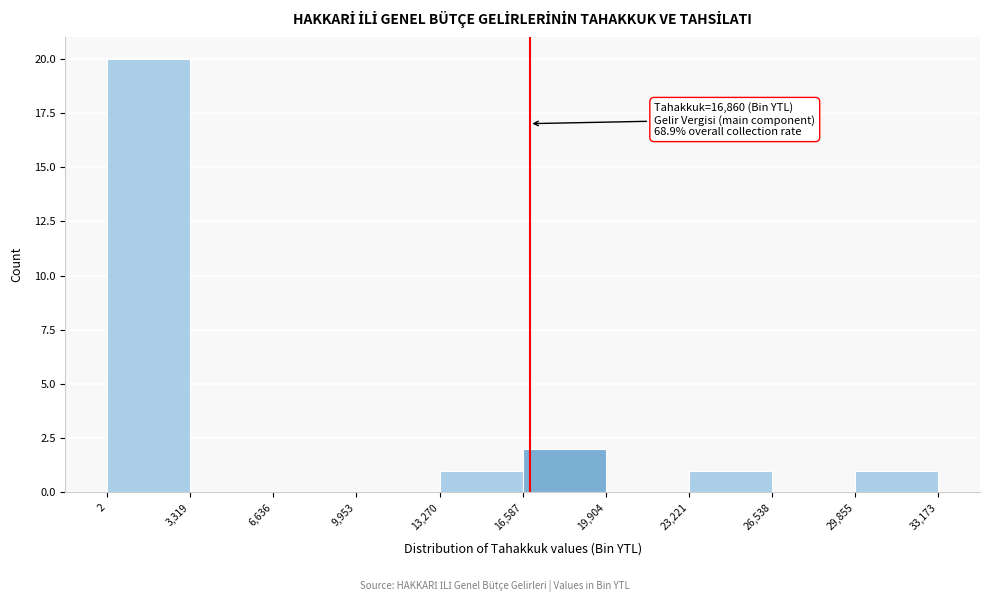

Which range on the x-axis has the tallest bar?

2 to 3,319